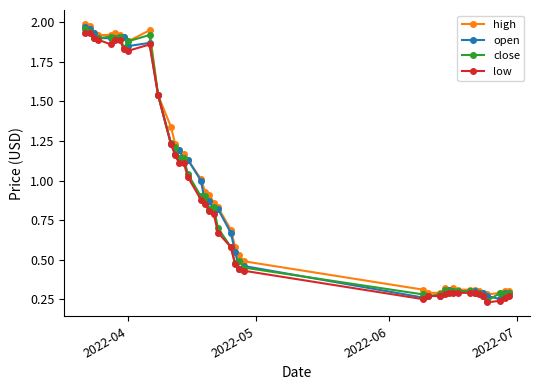

True or false: high has more than 1 points higher than both neighbors.

True